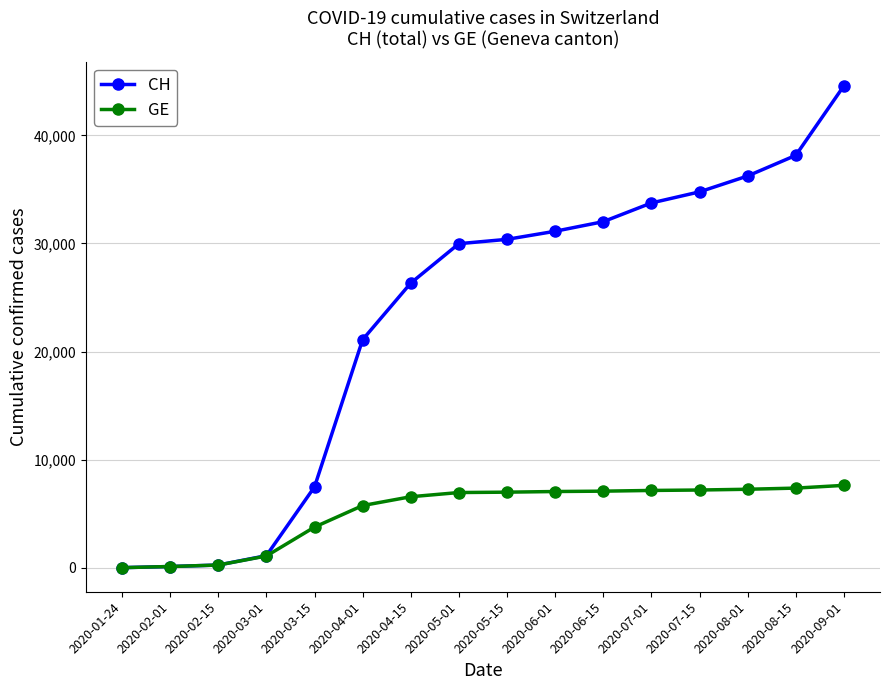

At which category is the sum across all series the highest?

2020-09-01